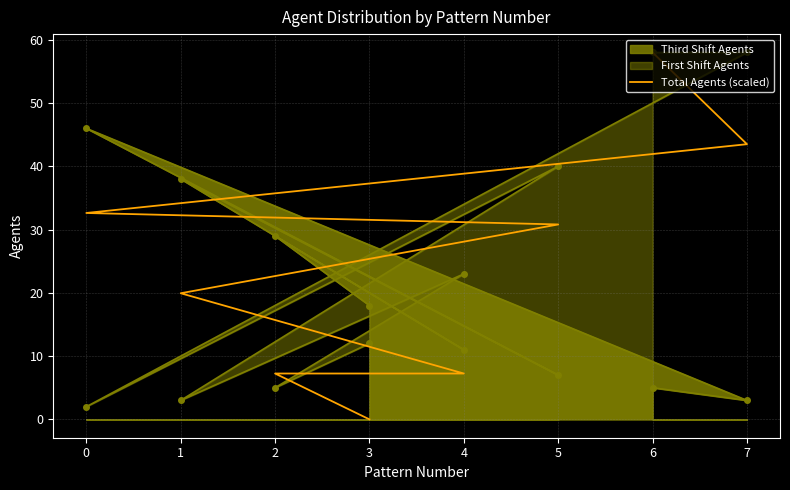

The value at 5 is 52.5. True or false?

False